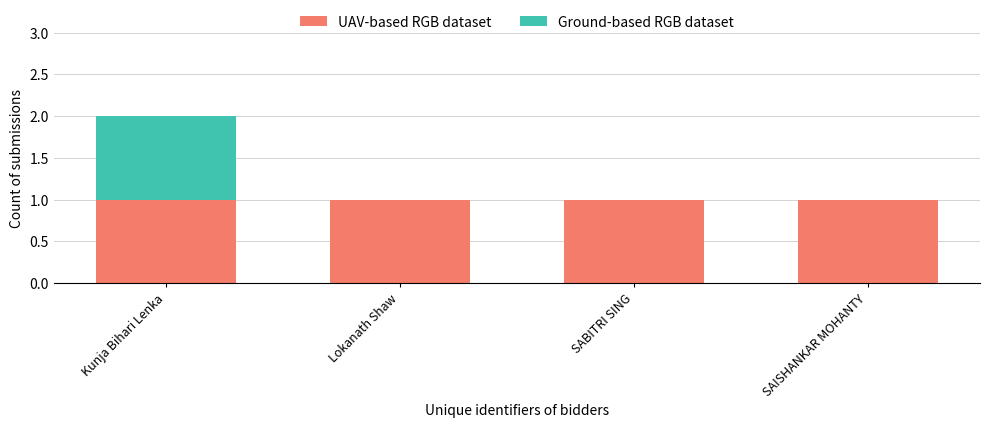

True or false: UAV-based RGB dataset has a value of 1 at Kunja Bihari Lenka.

True